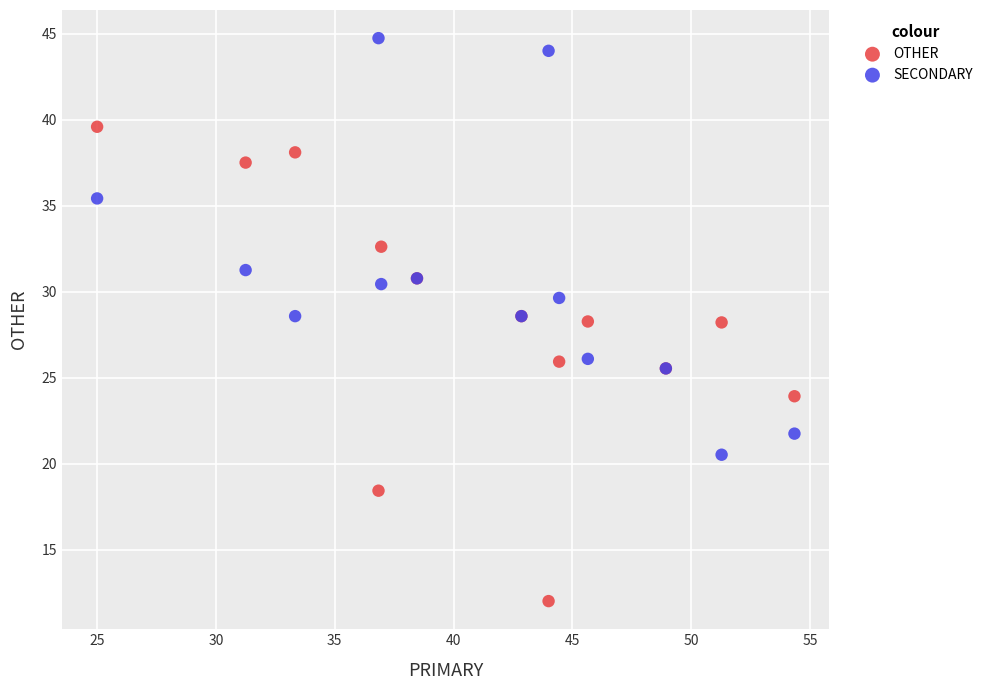

What are all the series names shown in the legend?

OTHER, SECONDARY